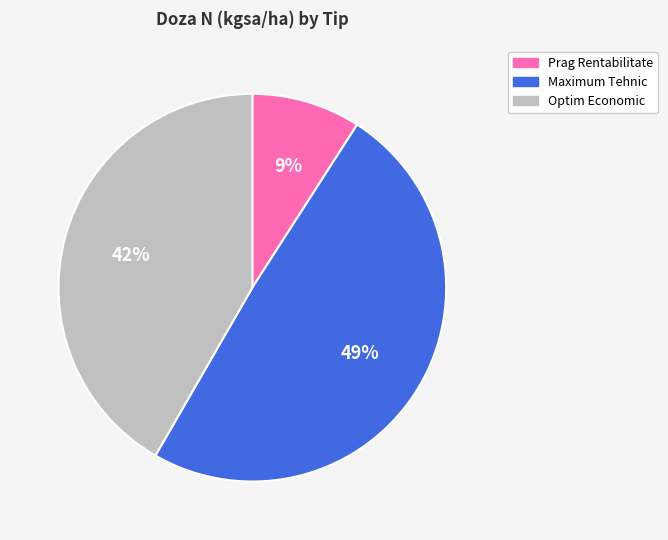

Rank the categories by value from highest to lowest.

Maximum Tehnic, Optim Economic, Prag Rentabilitate